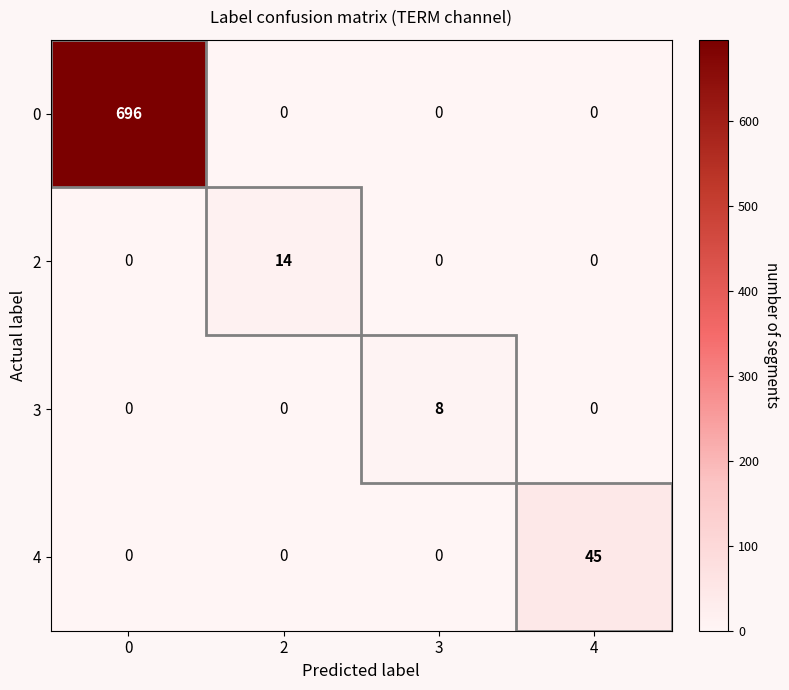

Between 2 and 4, which series saw the biggest shift?

4